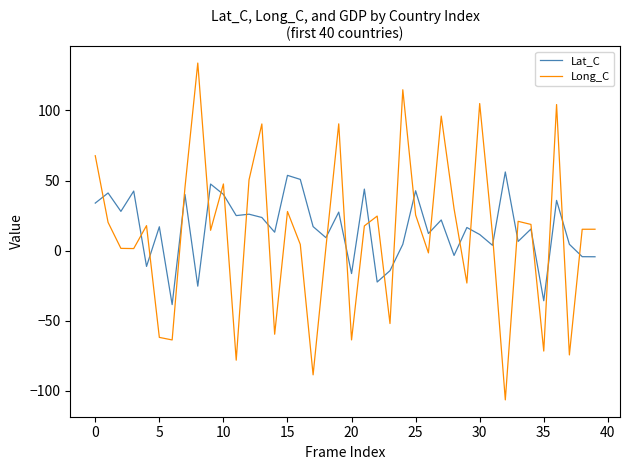

What is the lowest value of the Lat_C series?

-38.4